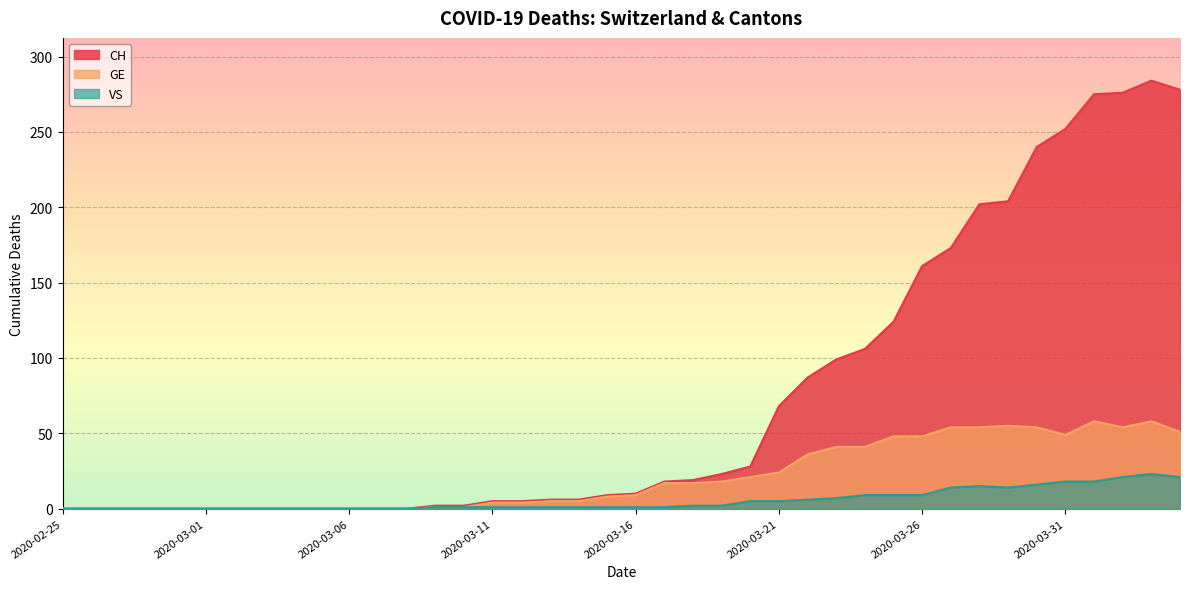

True or false: VS has more than 2 points higher than both neighbors.

False